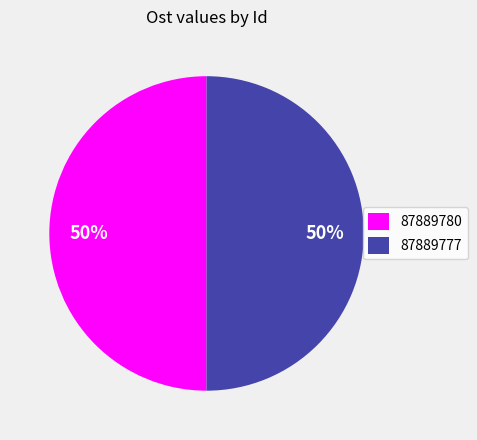

The 87889777 slice represents 65% of the pie. True or false?

False